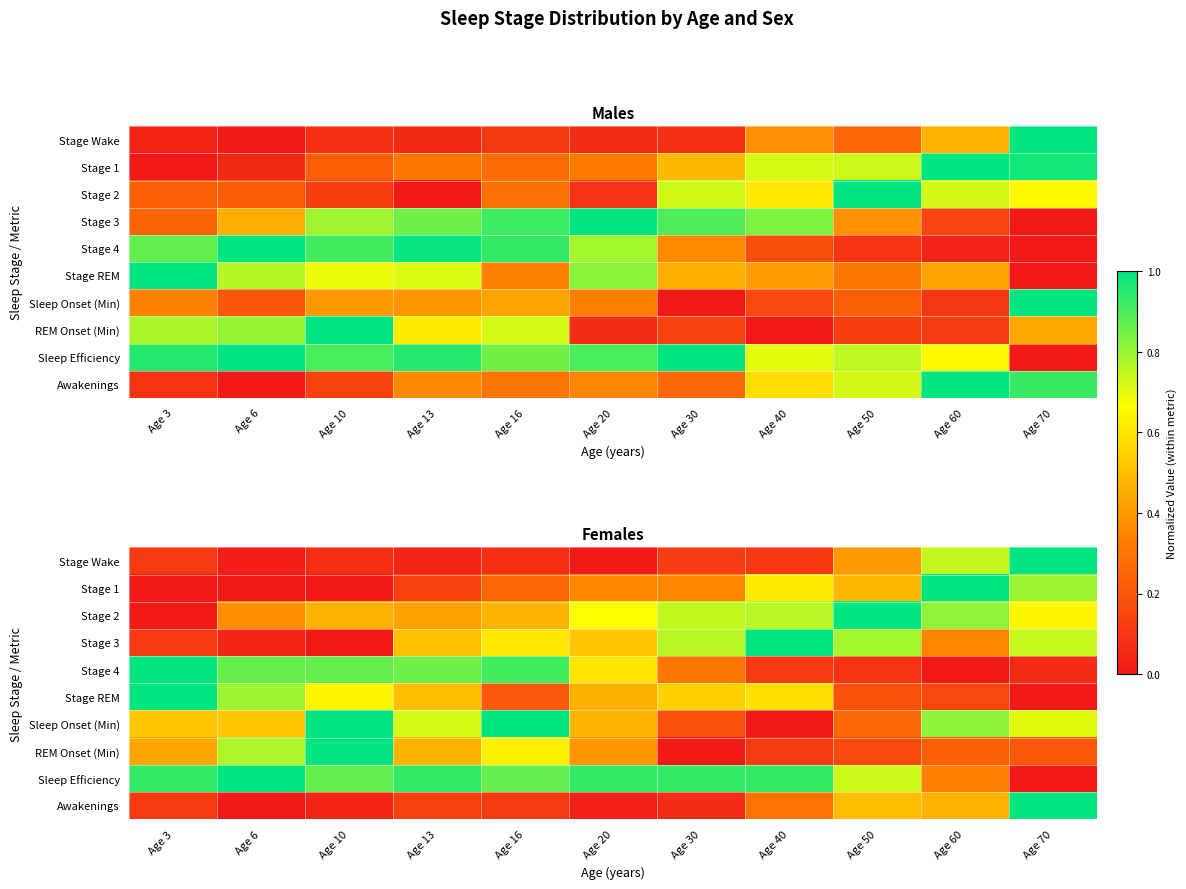

Which series has the largest total across all categories?

Sleep Efficiency